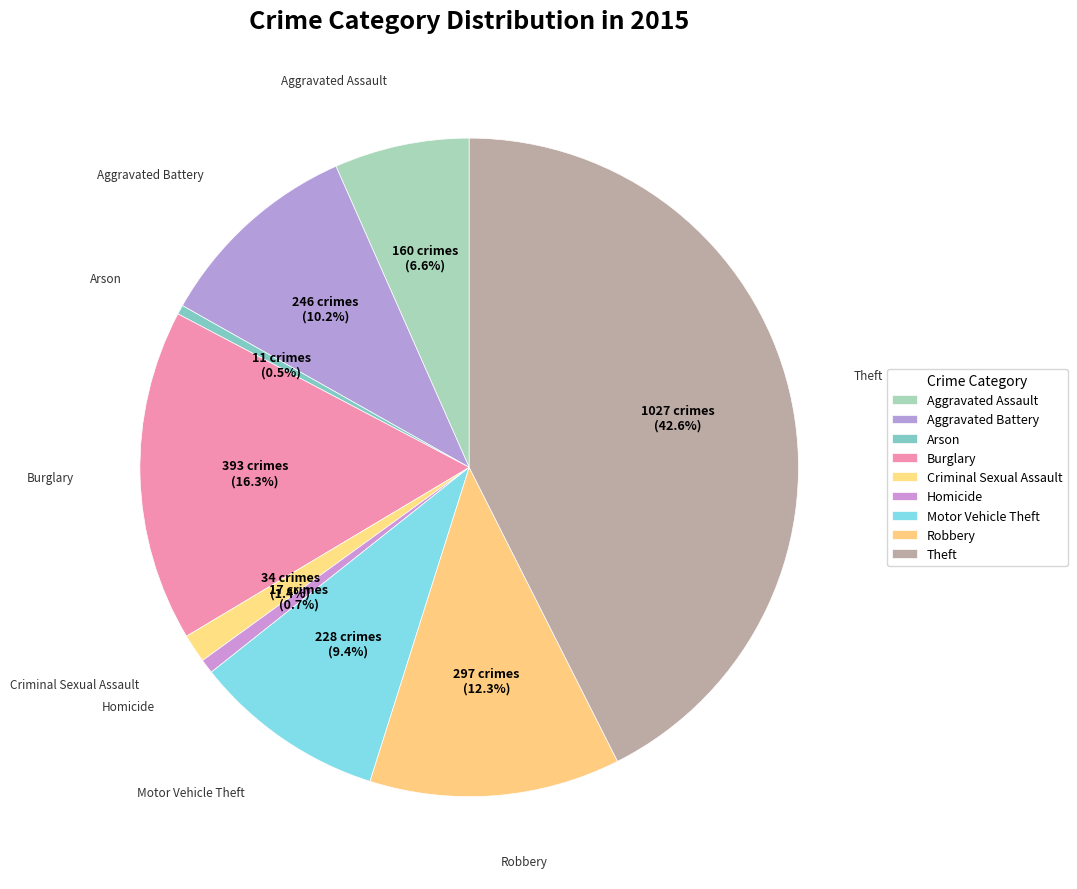

To the nearest percent, what is the average slice percentage?

11%